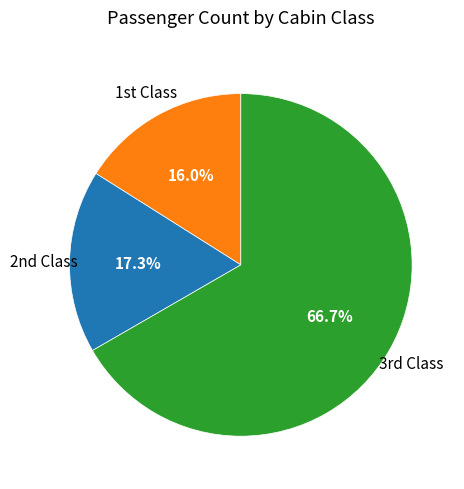

Does any single category account for the majority?

Yes